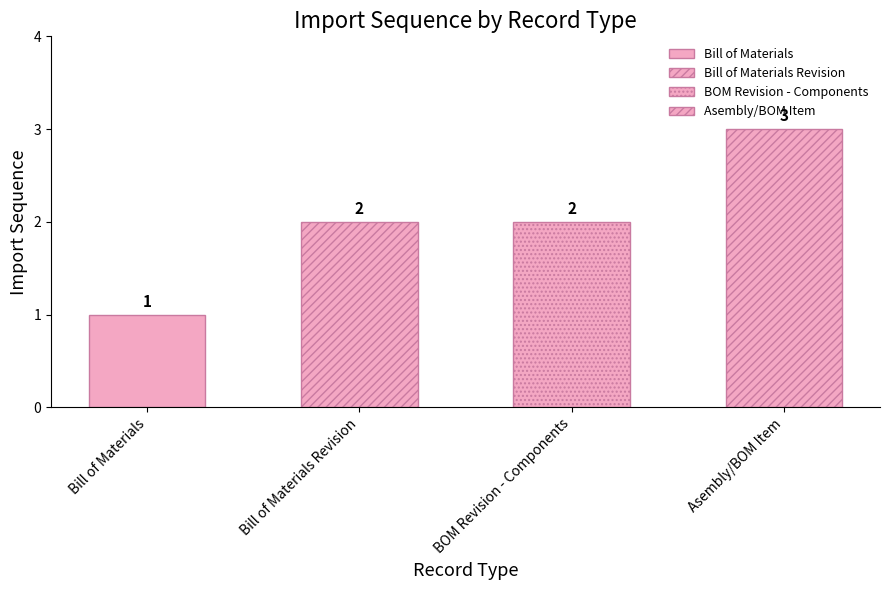

What is the approximate value at Bill of Materials Revision?

2